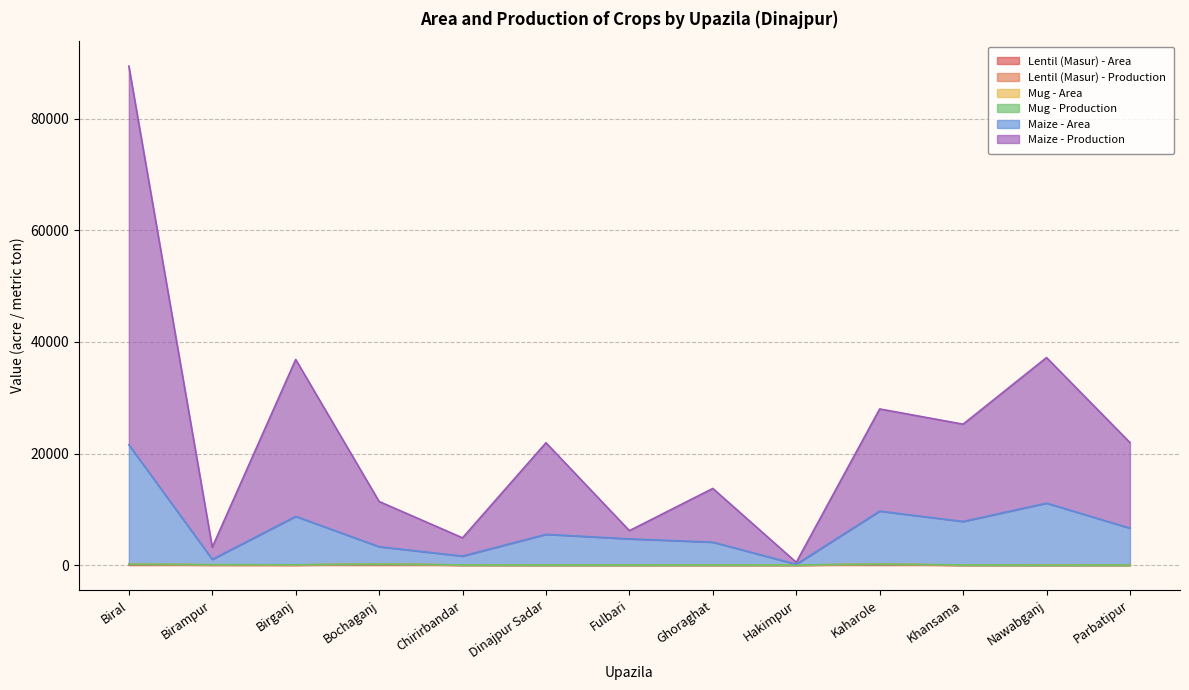

In Maize - Area, how many points are higher than both neighbors (excluding endpoints)?

4